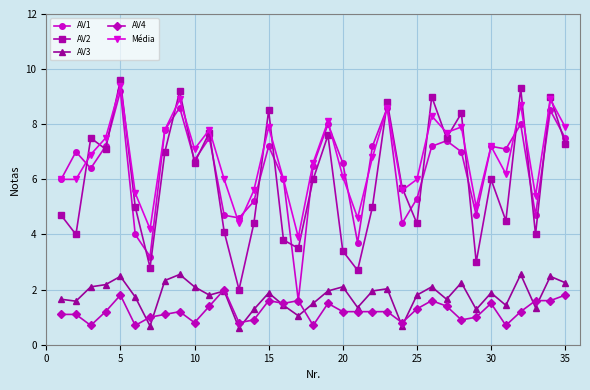

True or false: AV4 and Média intersect in this chart.

False